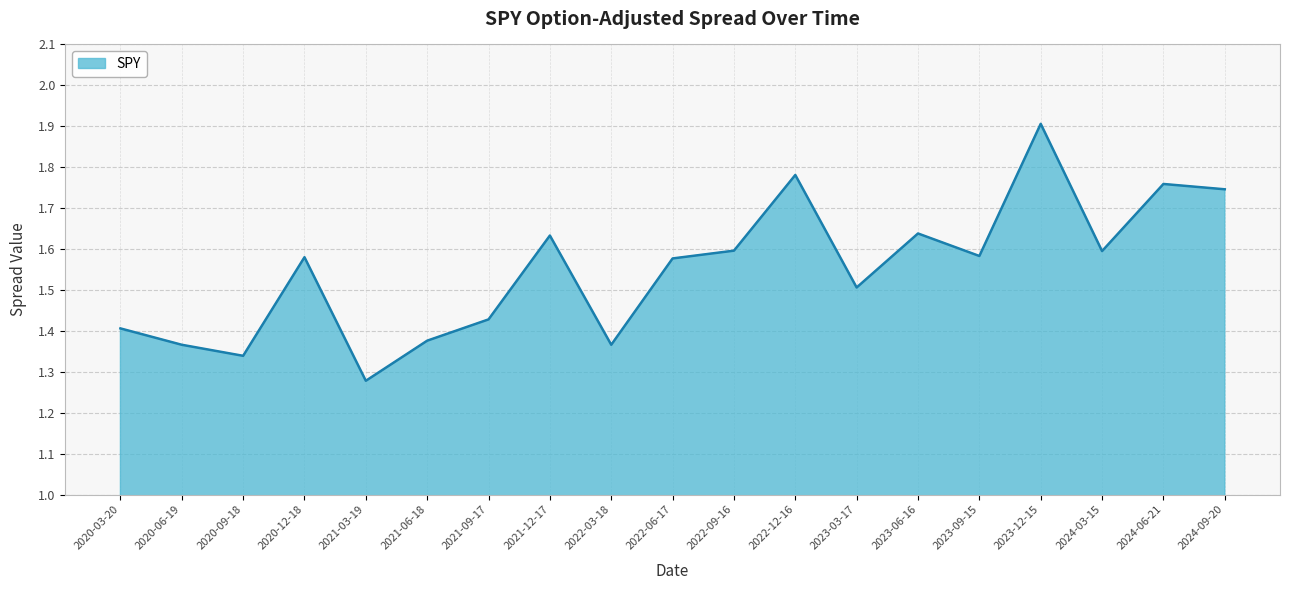

Where is the data nearest to the value 1?

2021-03-19